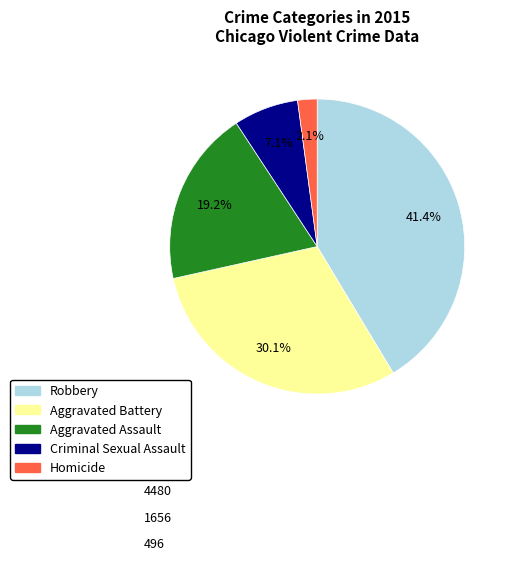

Which has a higher value, Criminal Sexual Assault or Homicide?

Criminal Sexual Assault